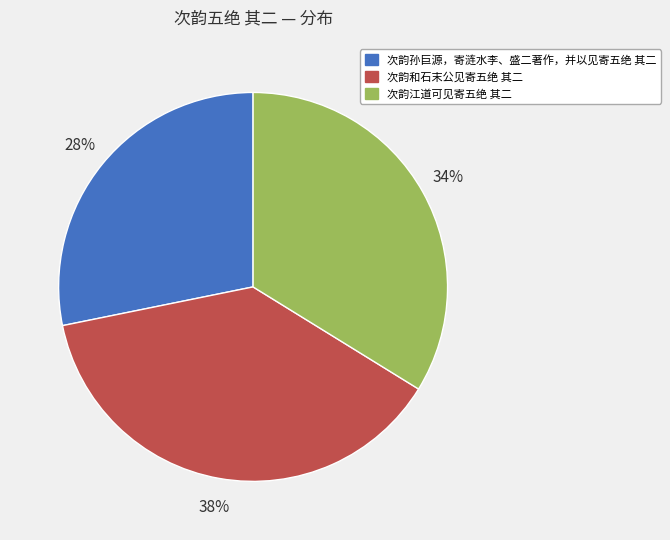

Is it true that 次韵孙巨源，寄涟水李、盛二著作，并以见寄五绝 其二 is 22% of the pie?

False